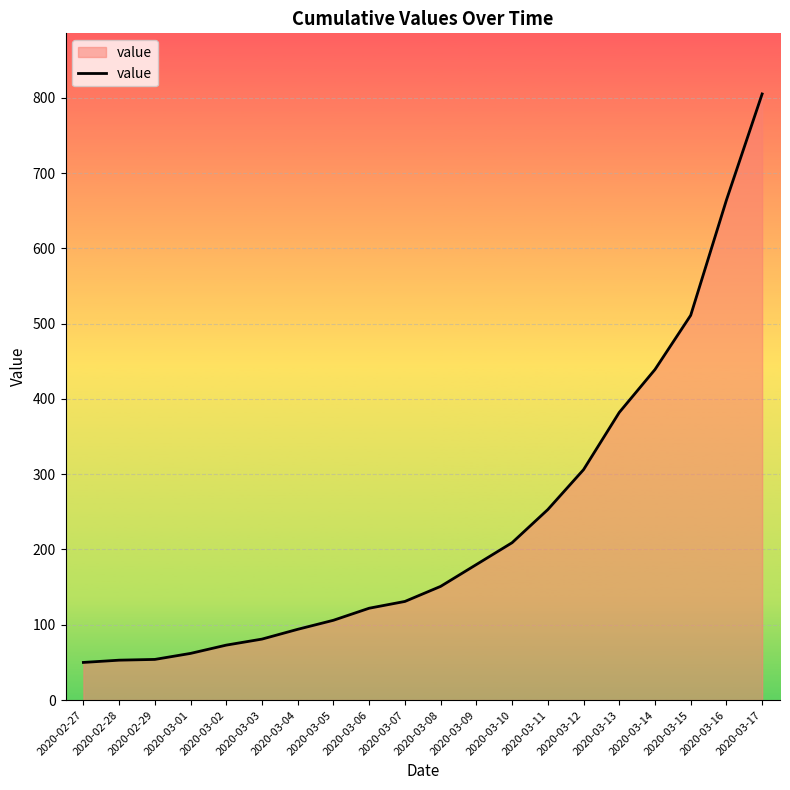

At which label is the value closest to 427?

2020-03-14